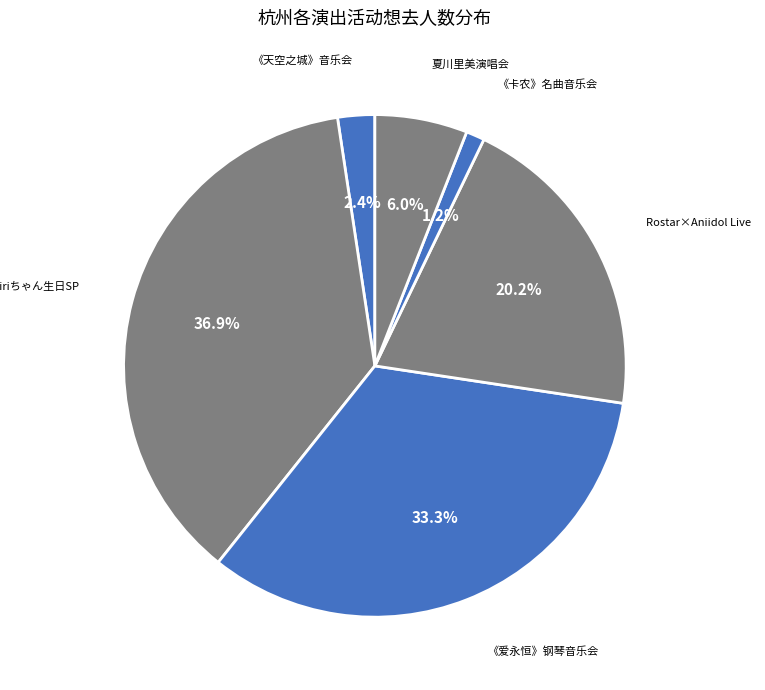

Count the number of slices in the pie.

6